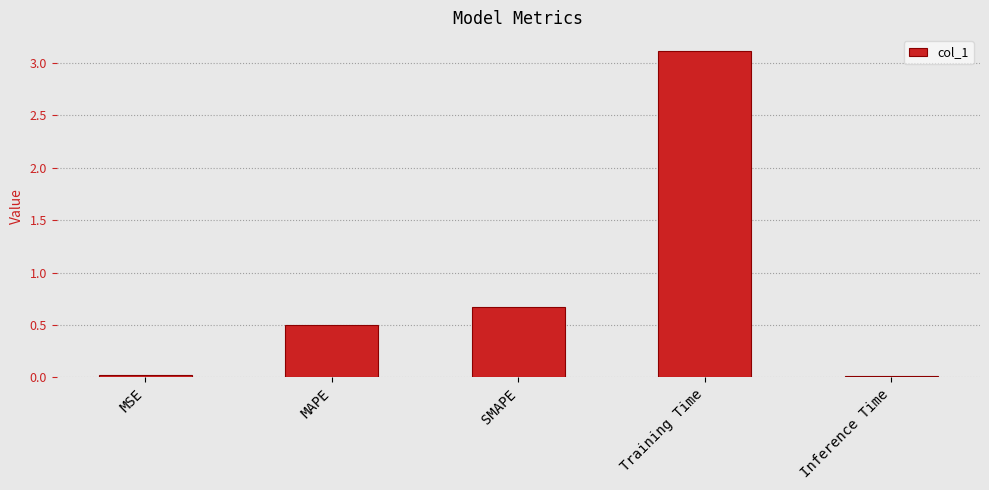

The value at Training Time is 2.0. True or false?

False